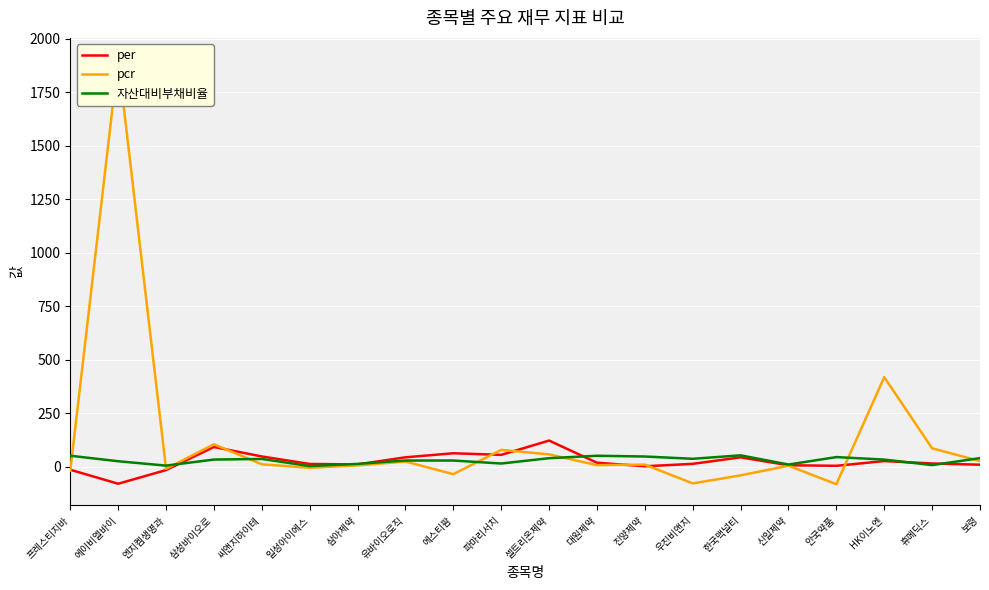

Where is the first local maximum for pcr?

에이비엘바이